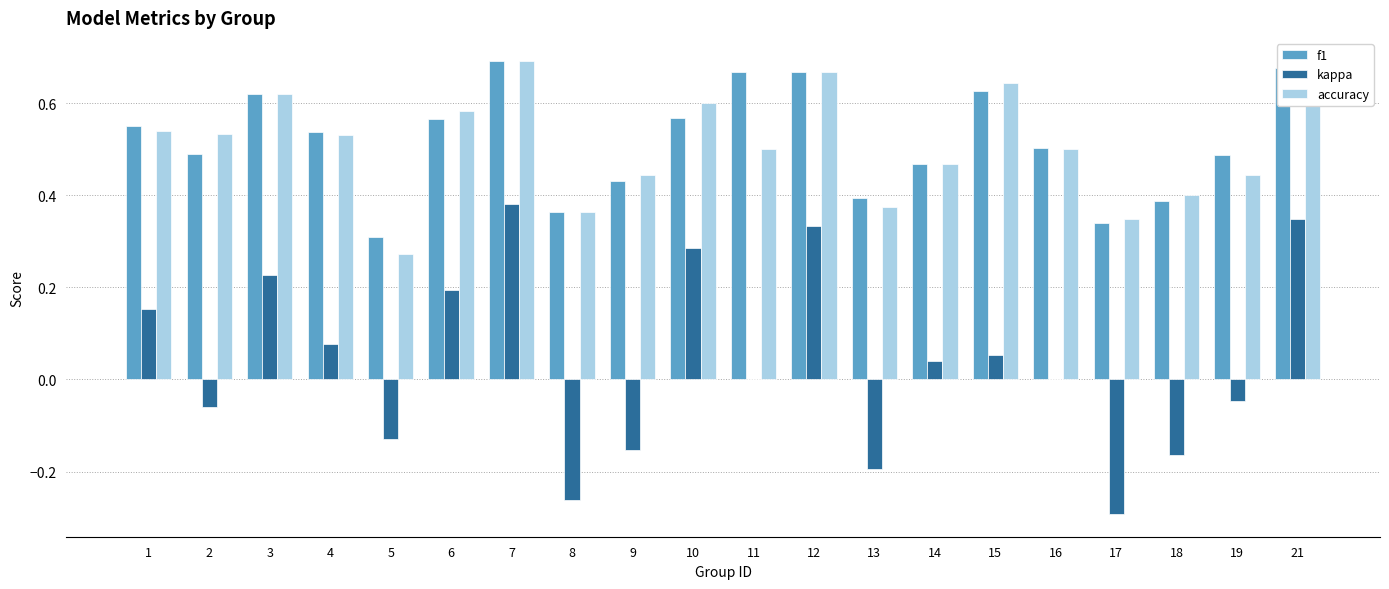

Which category has the highest value in the kappa series?

7